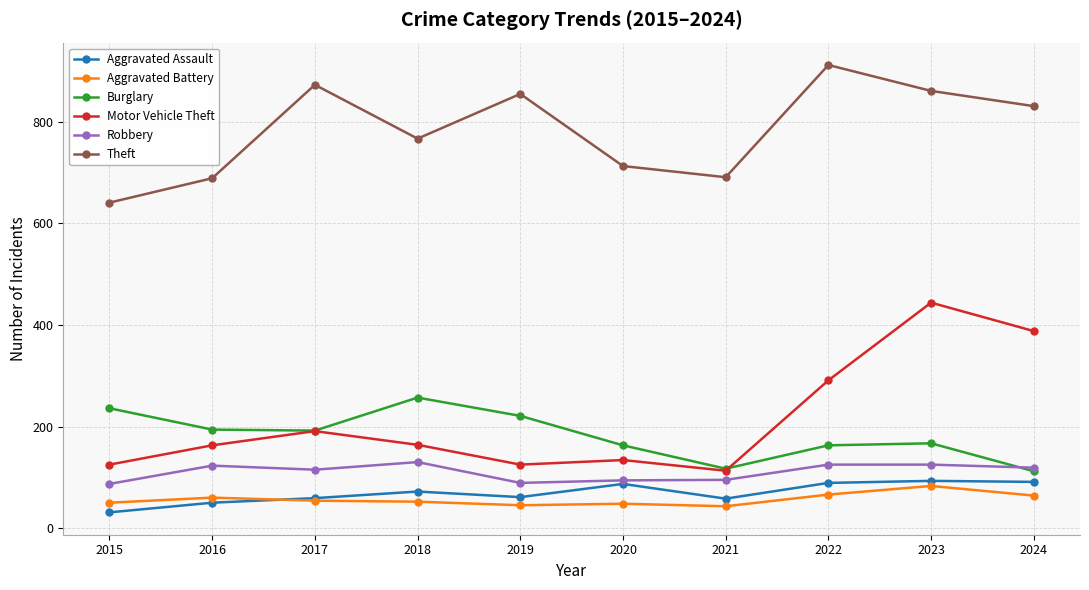

Is it true that Robbery equals 94 at 2020?

True